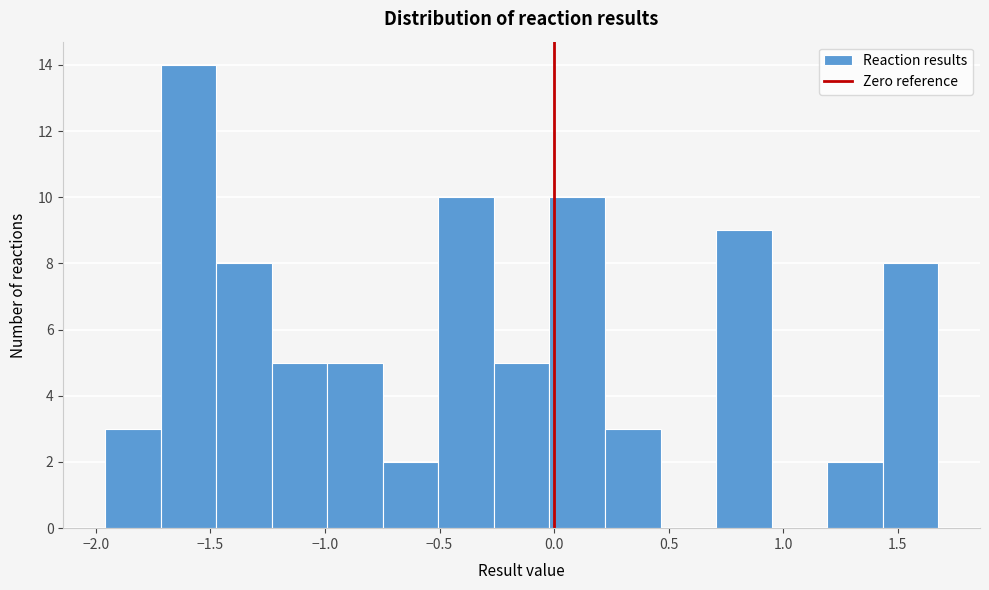

Over which range of the x-axis is the bar tallest?

-1.70 to -1.50